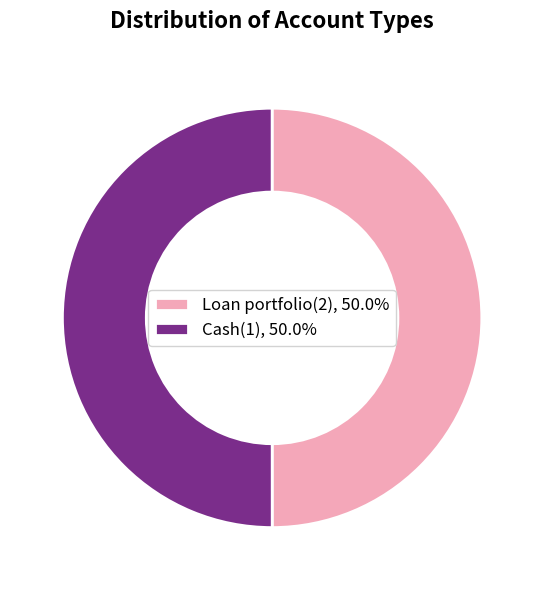

Combined, do Cash(1), 50.0% and Loan portfolio(2), 50.0% account for over 50%?

Yes